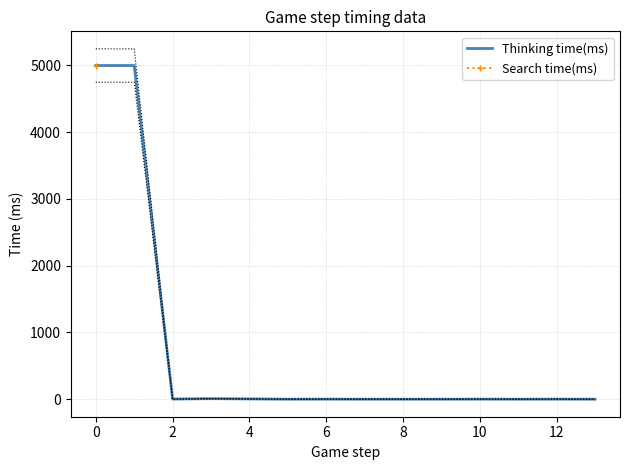

Does the chart have visible grid lines?

Yes